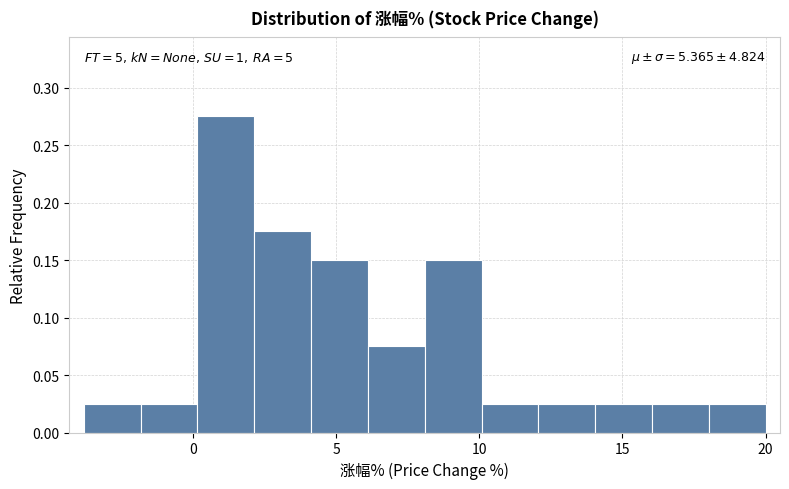

Read against the x-axis, roughly where is the centre of the tallest bar?

1.0